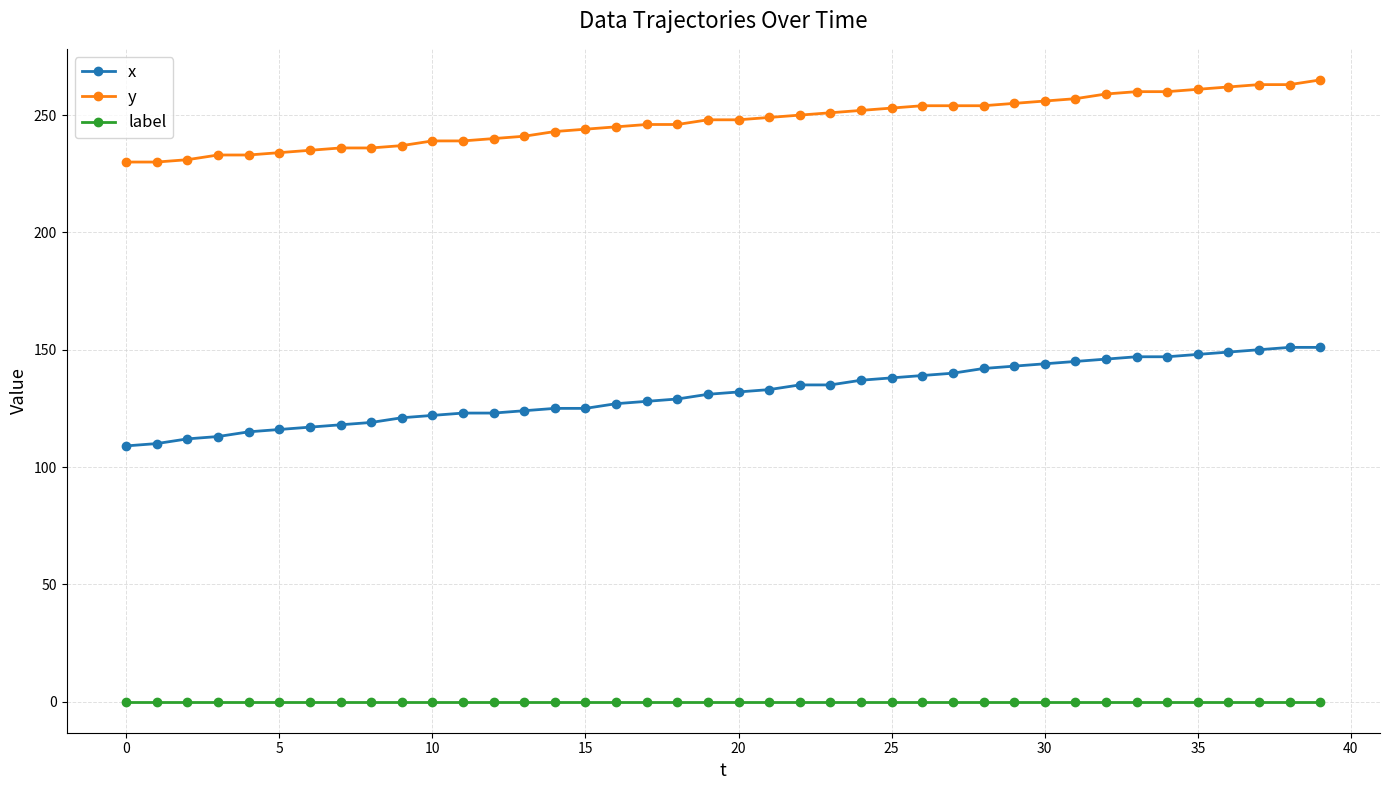

True or false: label and y cross at least once.

False